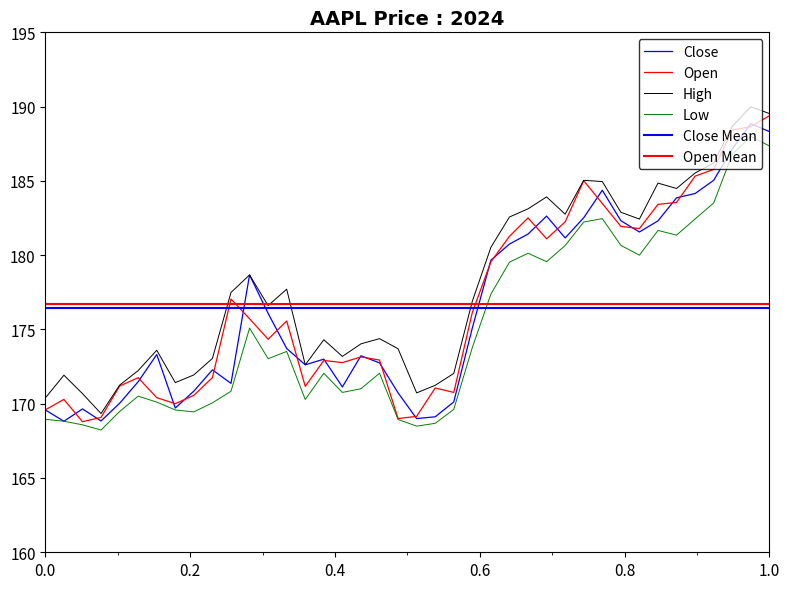

What is the difference between the maximum and minimum values in the Close series?

20.0